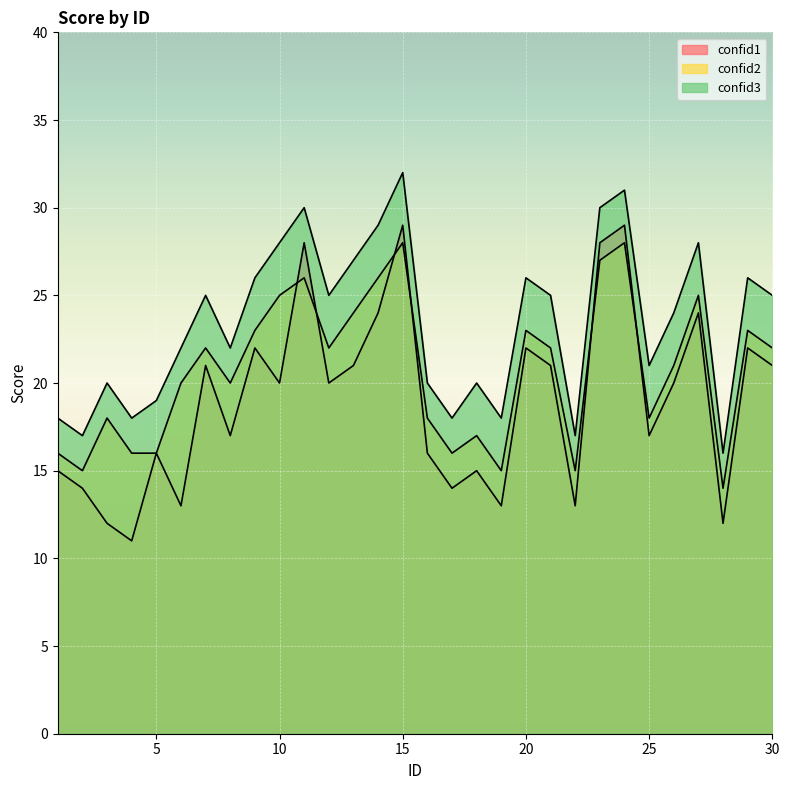

In confid2, how many points are lower than both neighbors (excluding endpoints)?

8